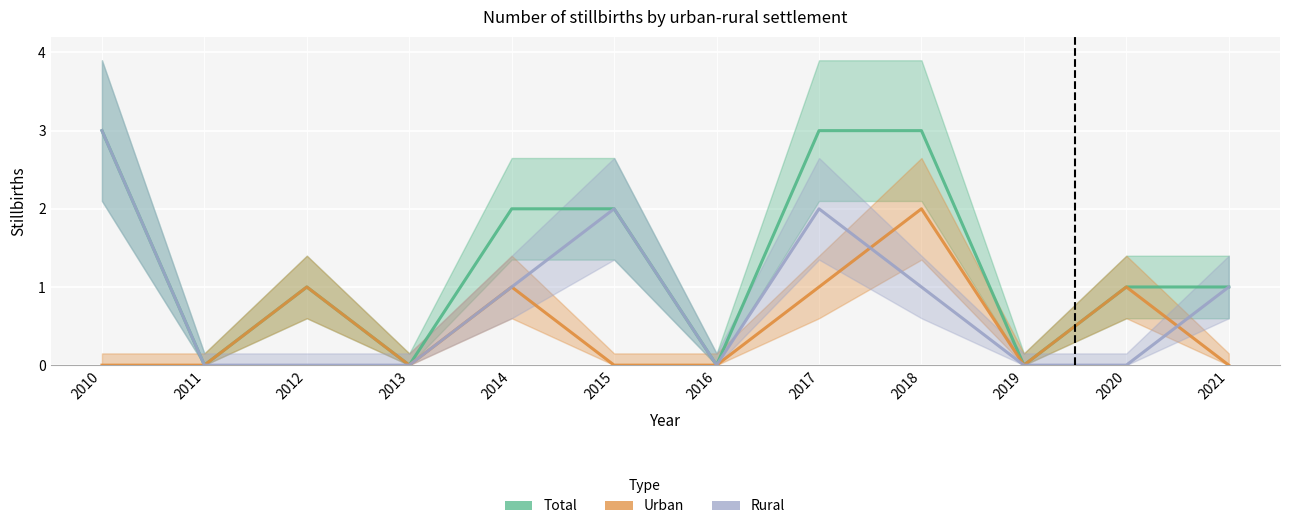

What is the highest value of the Total series?

3